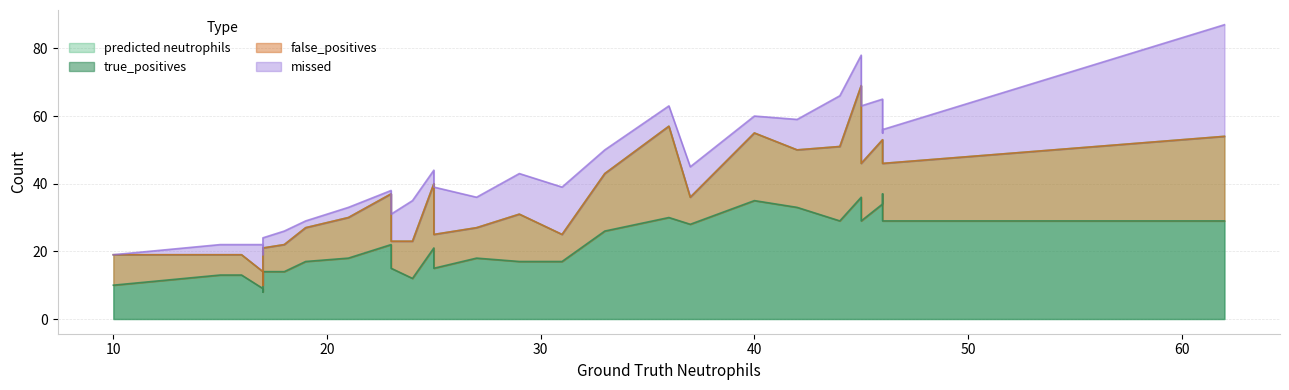

What is the total value across all series at 18?

36